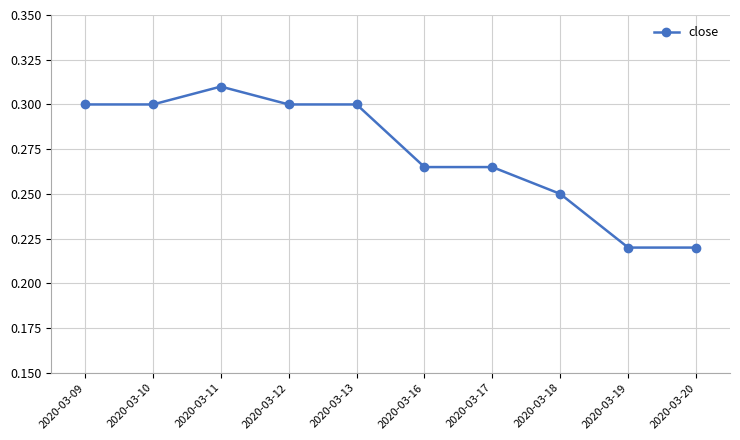

The value at 2020-03-09 is 0.5. True or false?

False